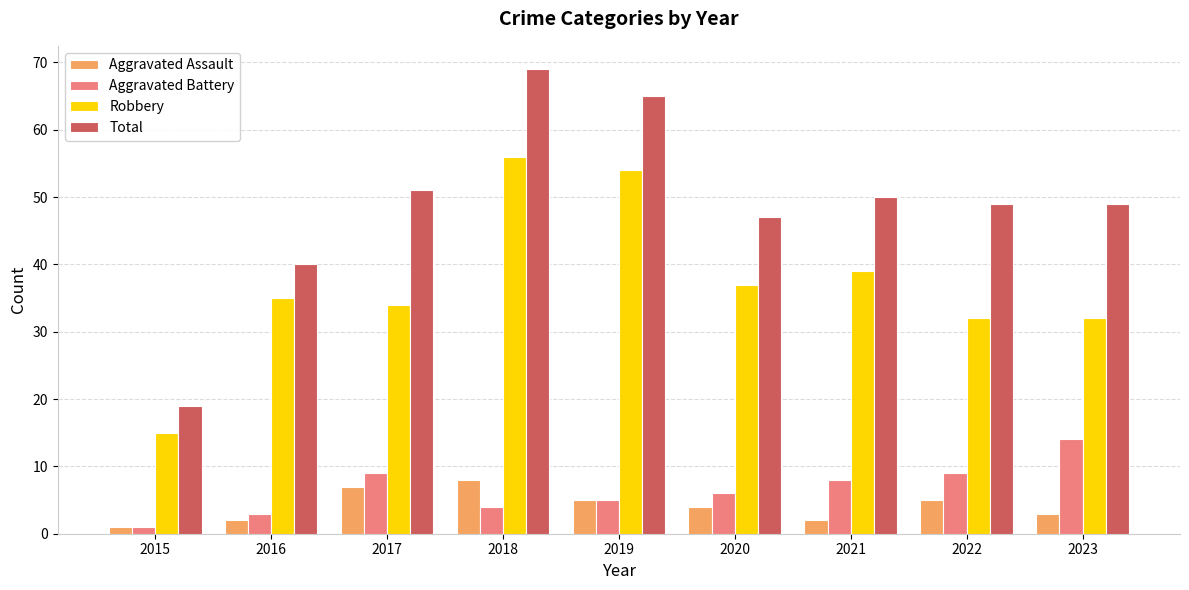

What is the value of the Aggravated Assault bar at the 9th from the left?

3